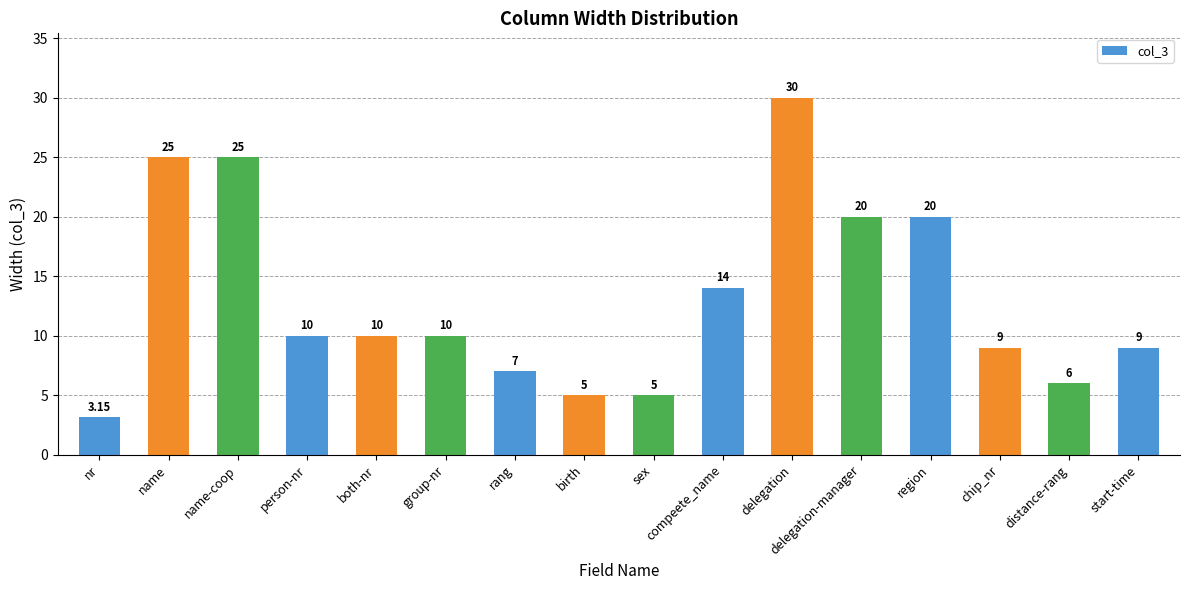

What is the label of the 1st bar from the right?

start-time